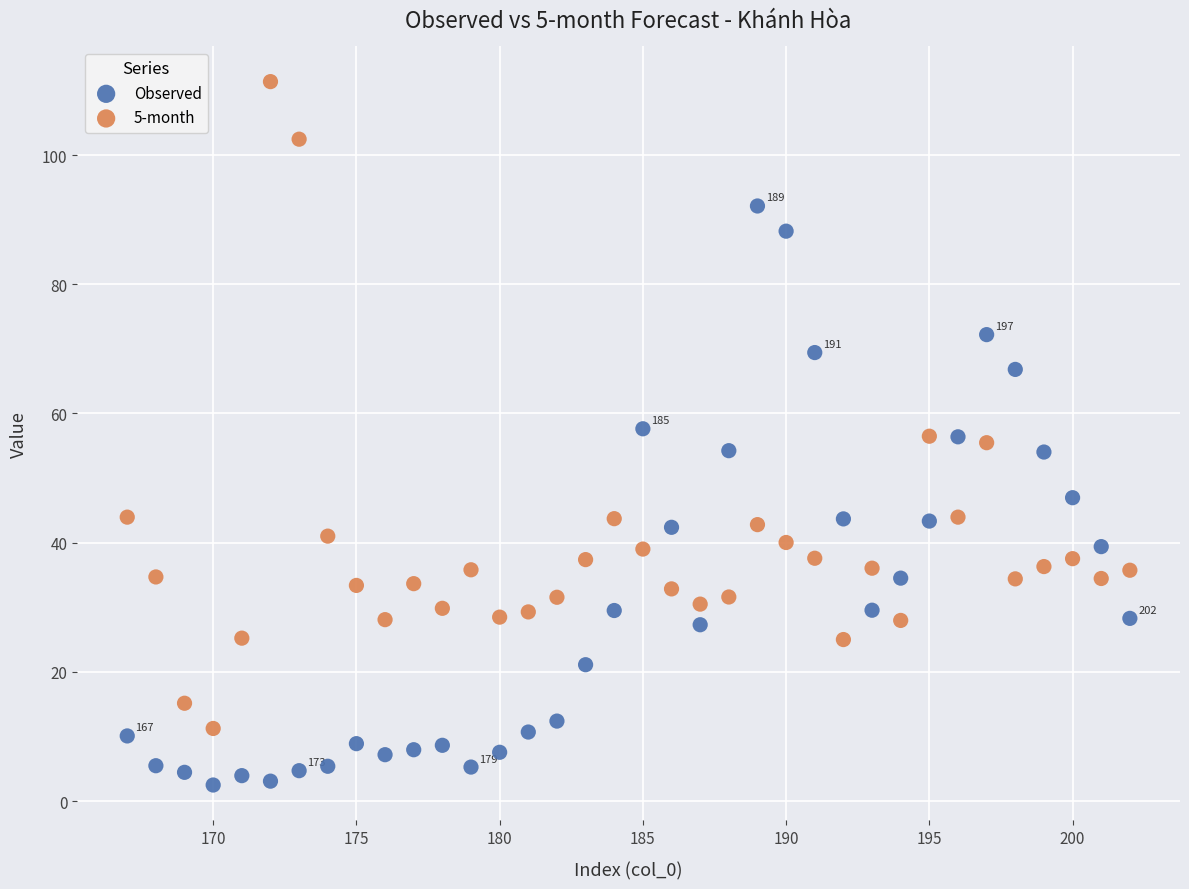

What is the X range (max minus min) for the scatter plot?

35.0